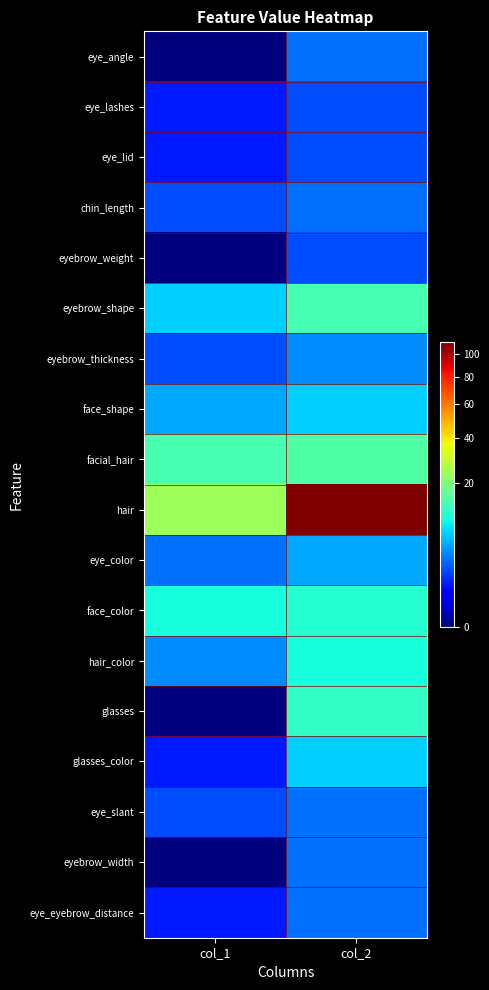

Which category has the highest value across all series?

col_2